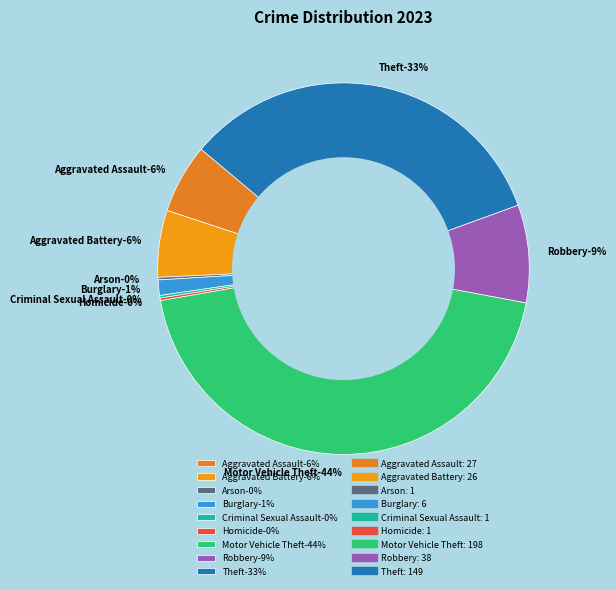

What is the change in value from Robbery to Theft?

+111